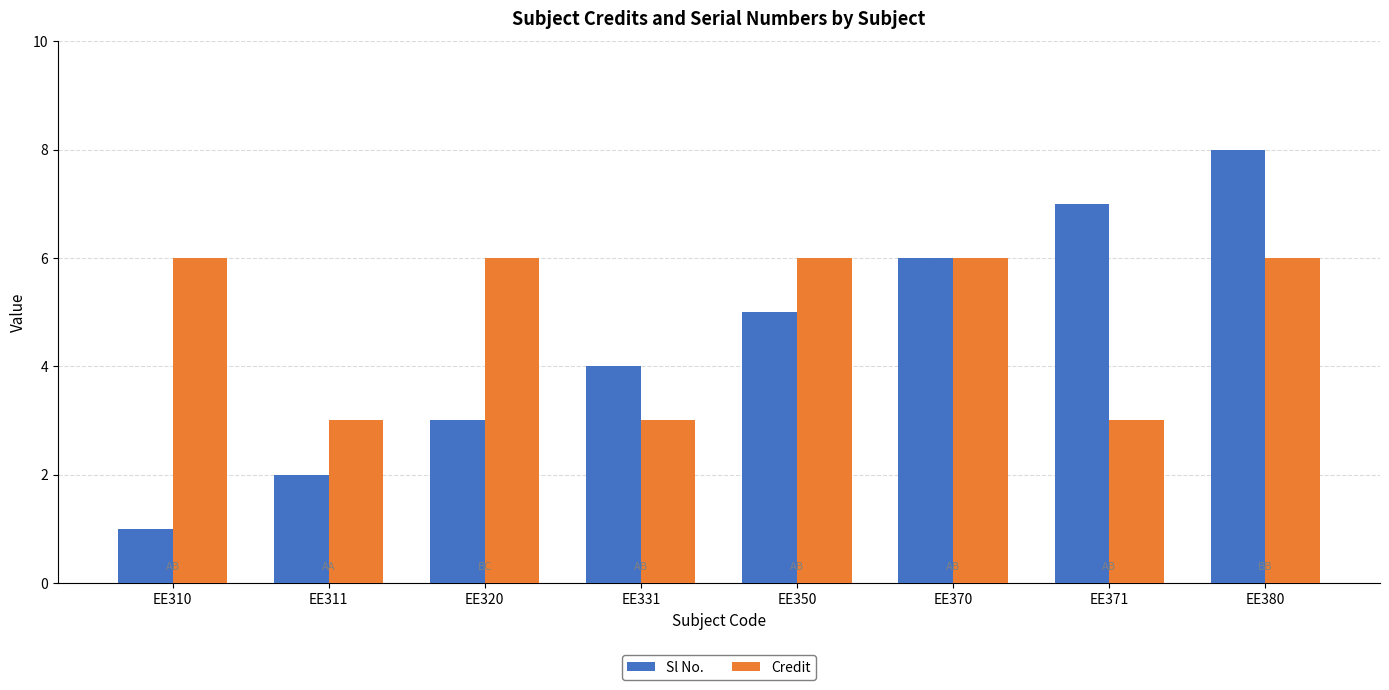

How many bars are there in each group?

2